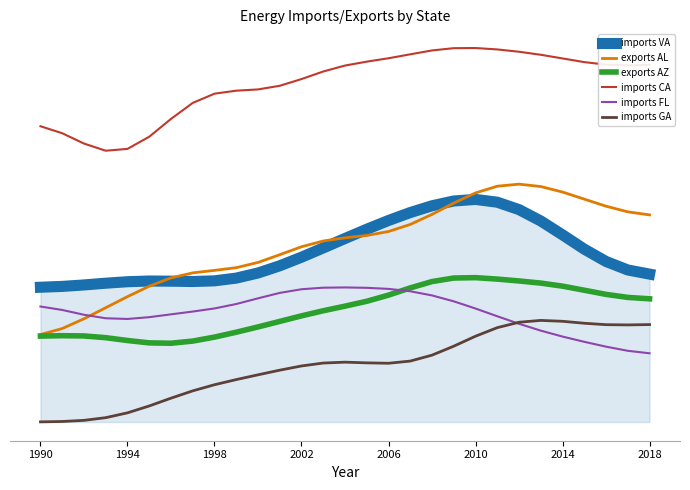

True or false: imports CA has more than 0 interior local peaks.

True